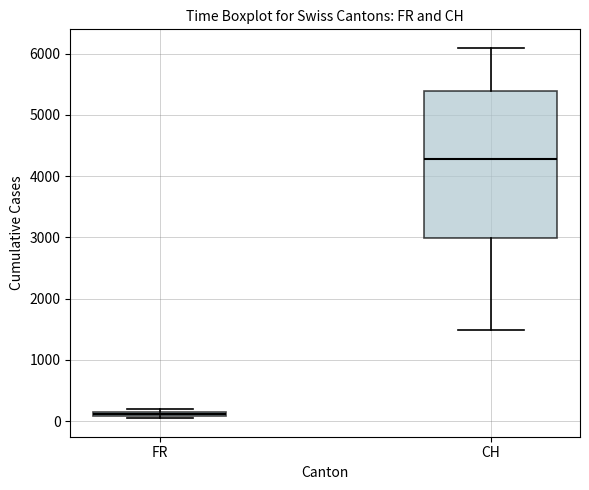

Which box has the lowest median line?

FR